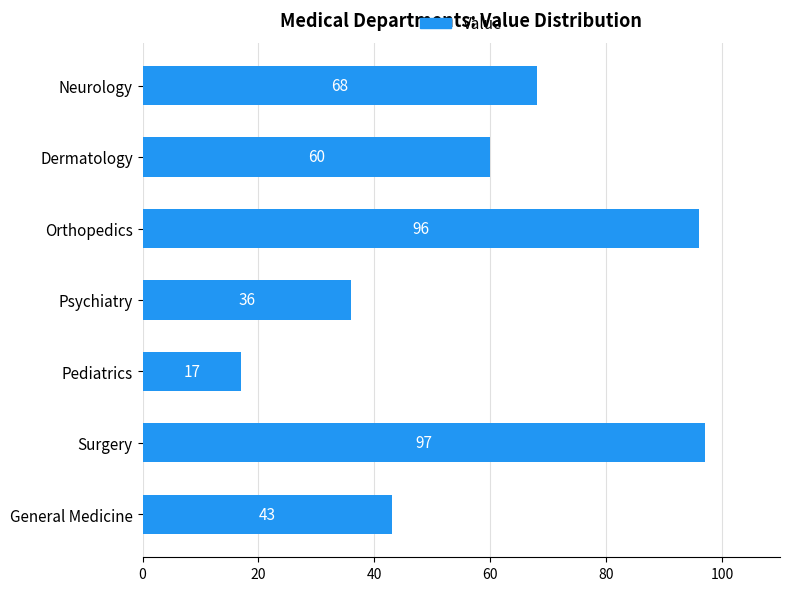

What is the change in value from Psychiatry to Neurology?

+32